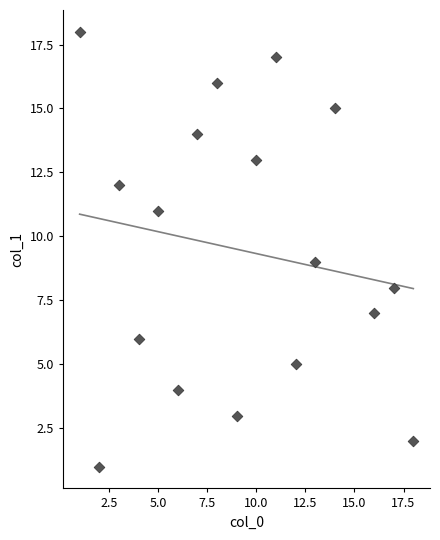

What is the range of X values (max minus min)?

17